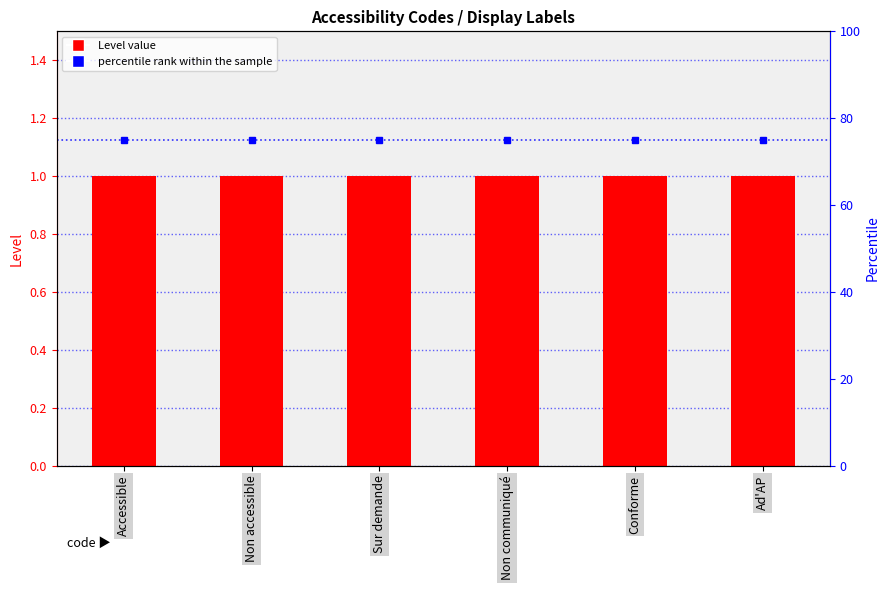

What is the lowest value of the percentile rank within the sample series?

75